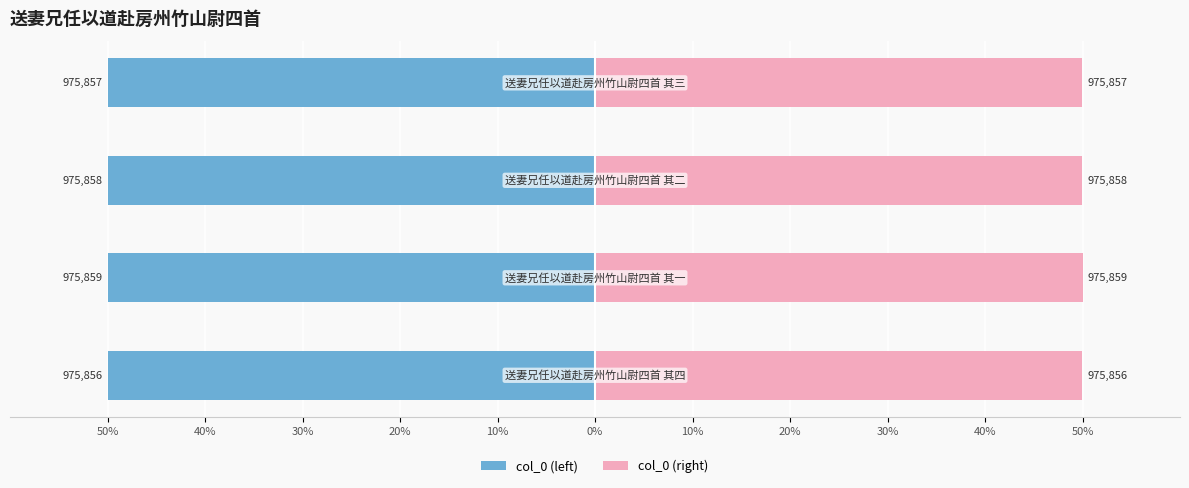

Count the number of data series in this chart.

2